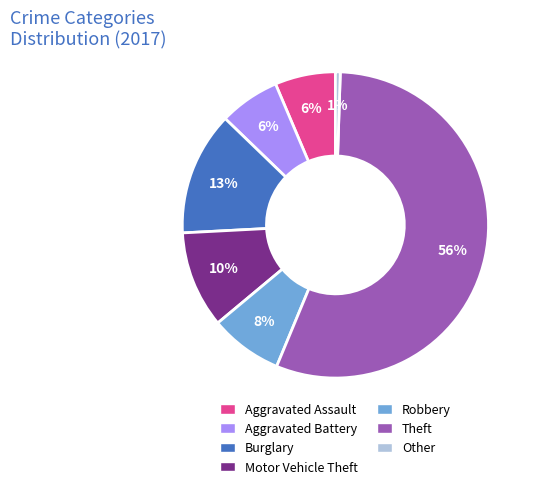

Which category accounts for the majority?

Theft